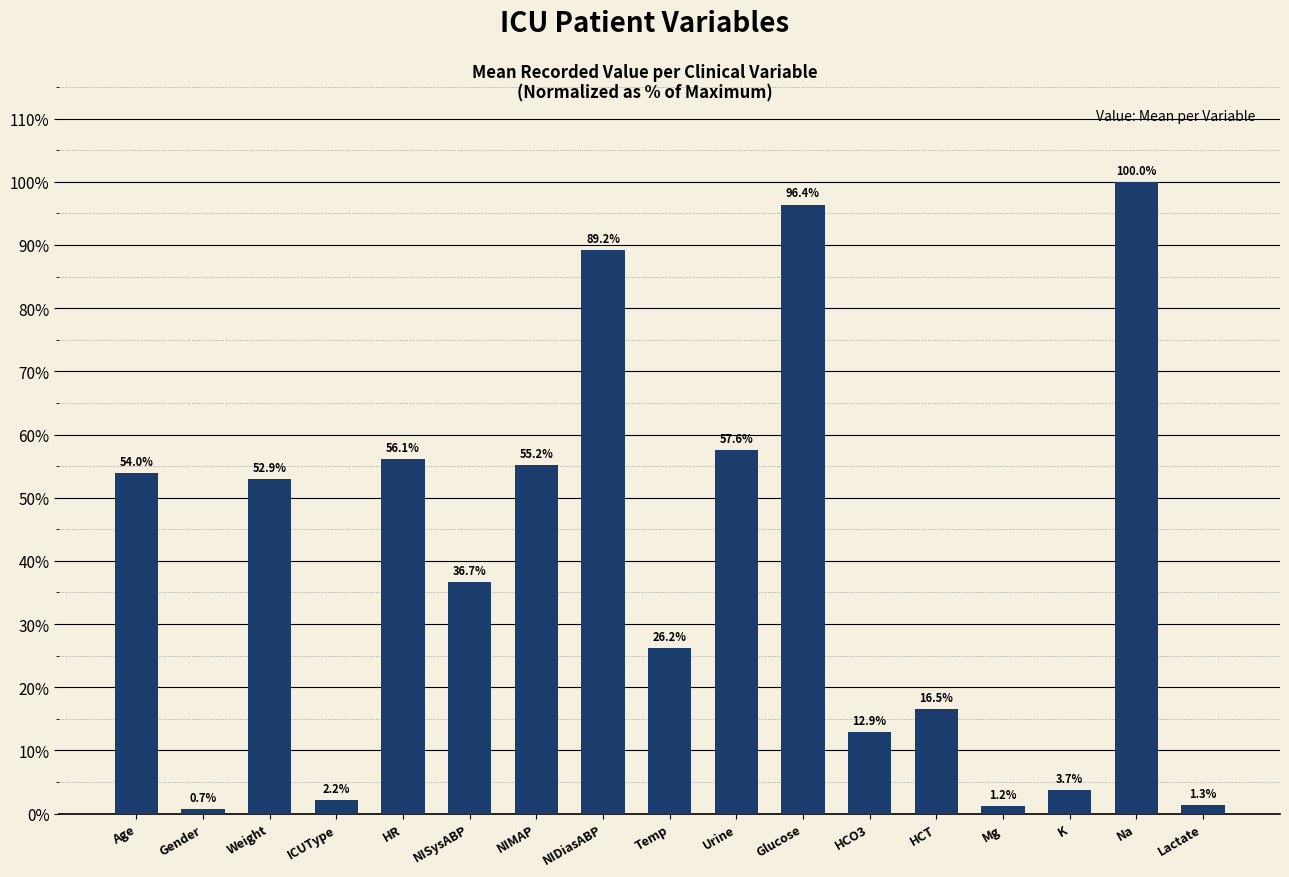

Is it true that the value at Na is 100.0?

True